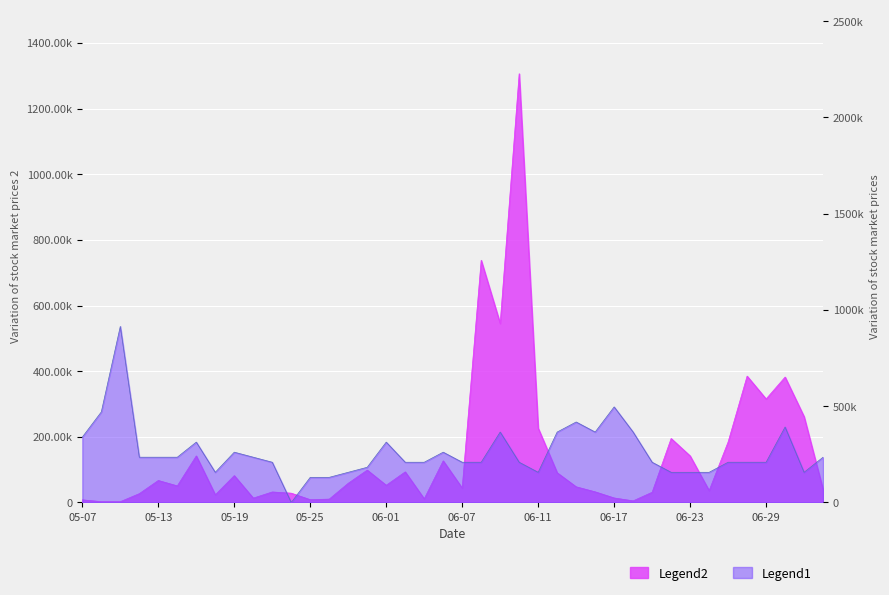

How many data points in Close are above 208976?

29